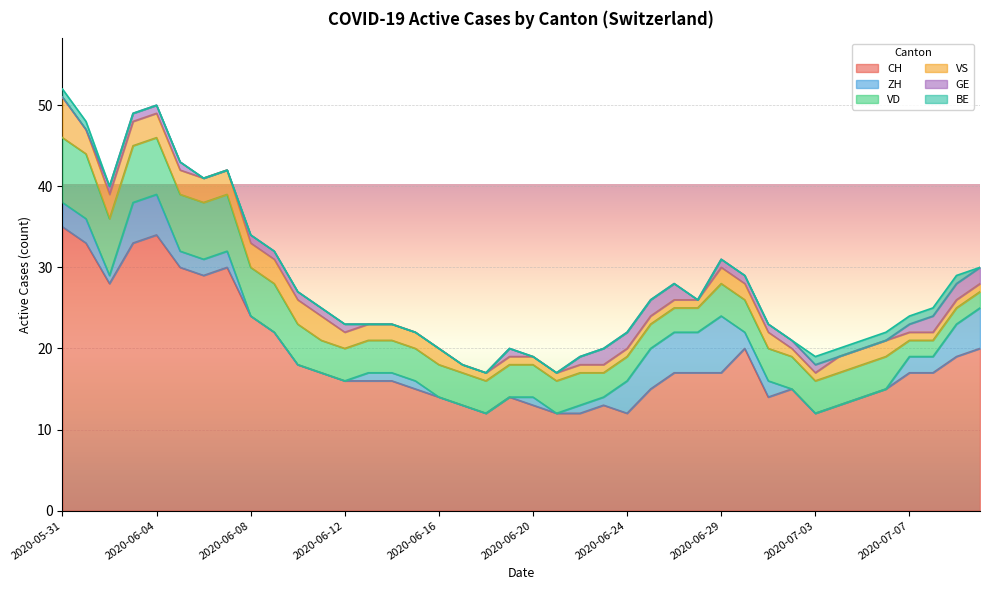

What is the total value across all series at 2020-06-02?

40